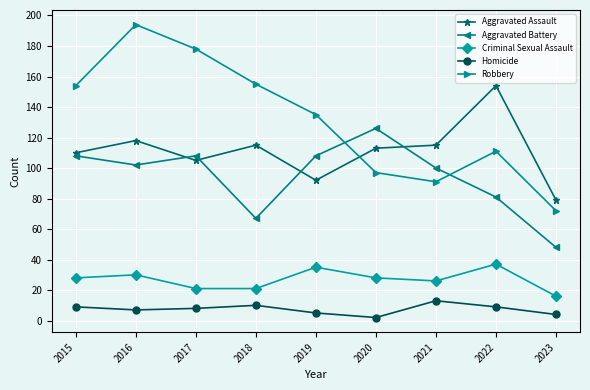

The Aggravated Assault series shows 92 at 2019. True or false?

True